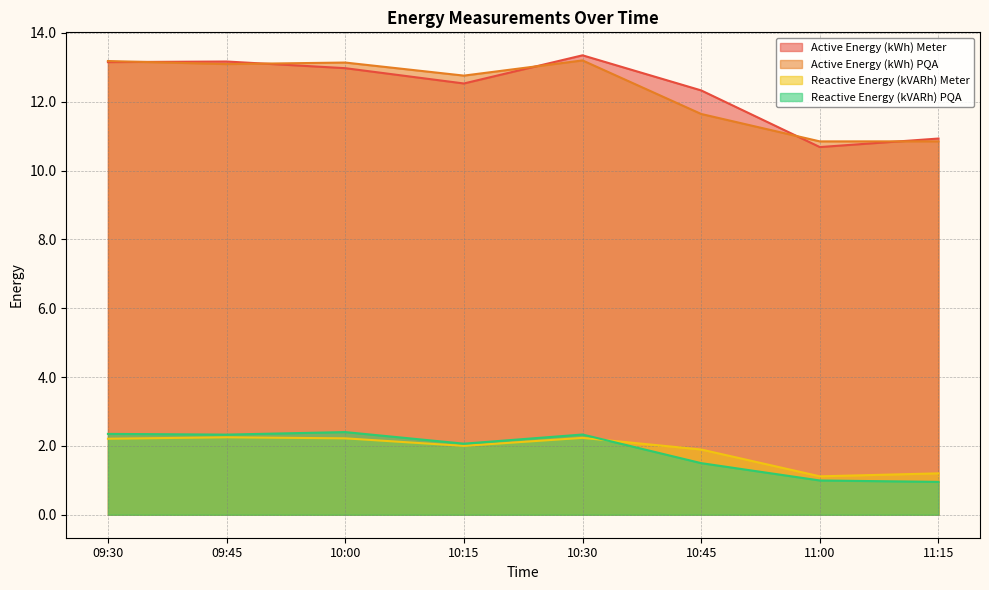

What is the difference between the maximum and minimum values in the Reactive Energy (kVARh) PQA series?

1.4